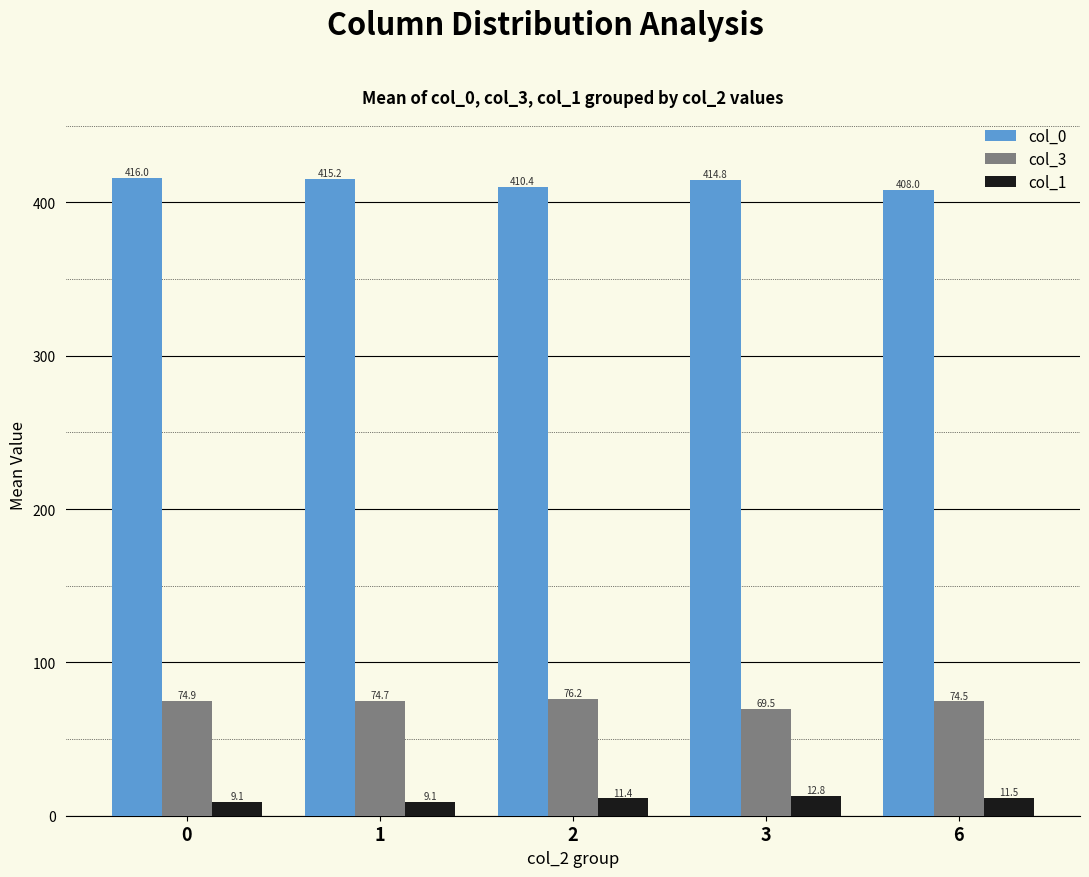

Which series has the largest range (max minus min)?

col_0